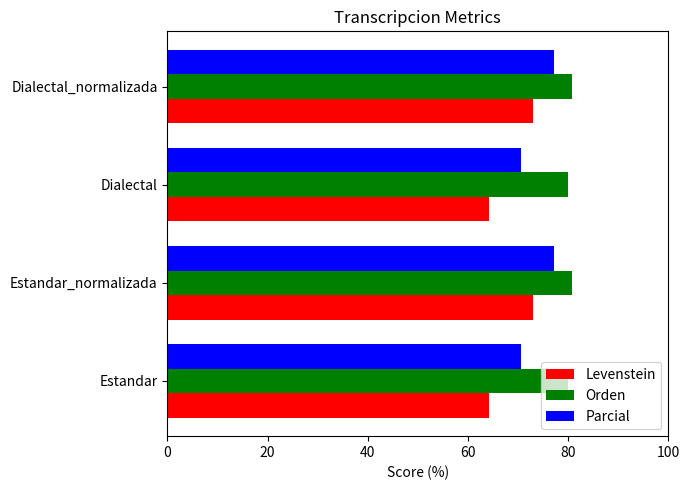

List the series in order of their overall mean, highest first.

Orden, Parcial, Levenstein